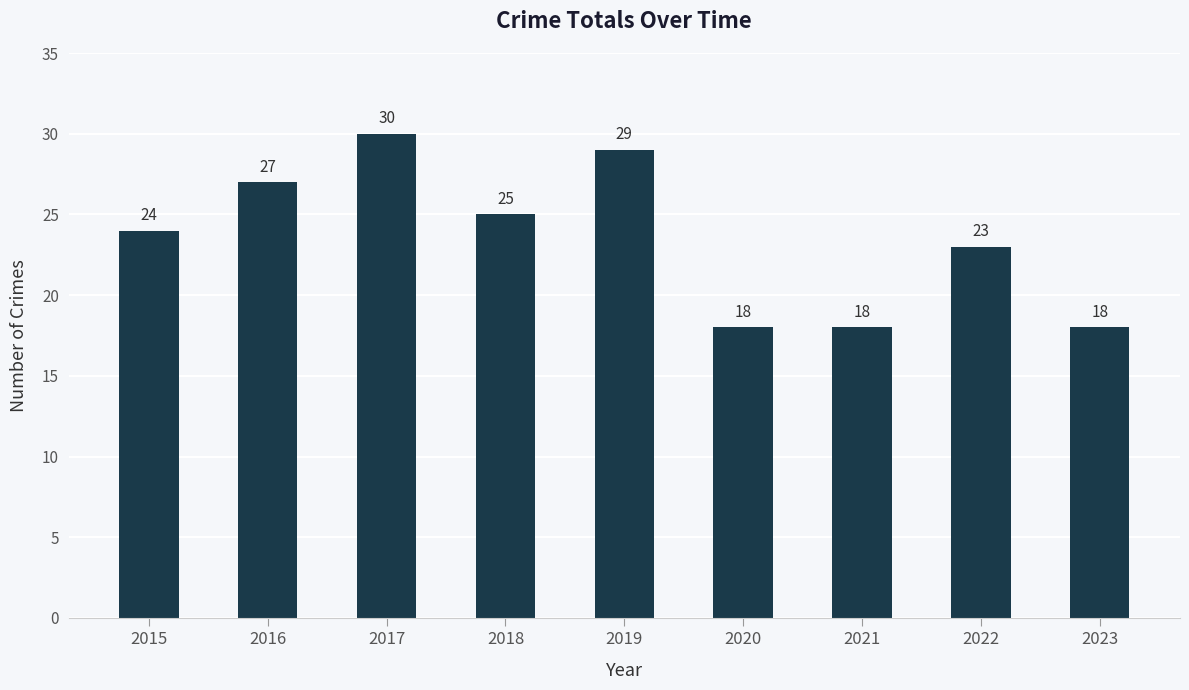

Count the number of data series in this chart.

1